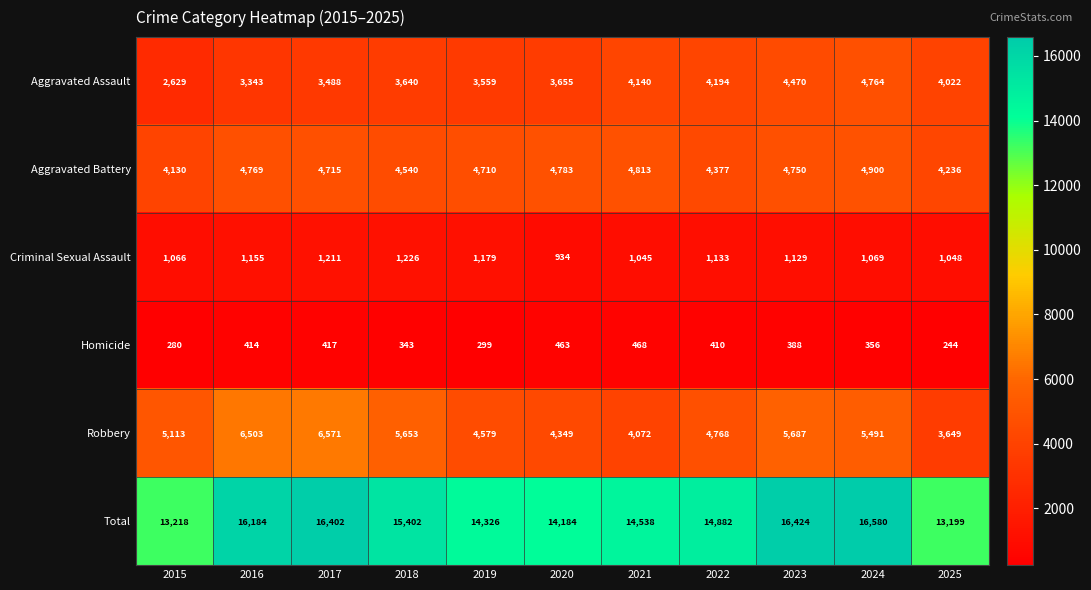

At how many categories does at least one series exceed 11808?

11